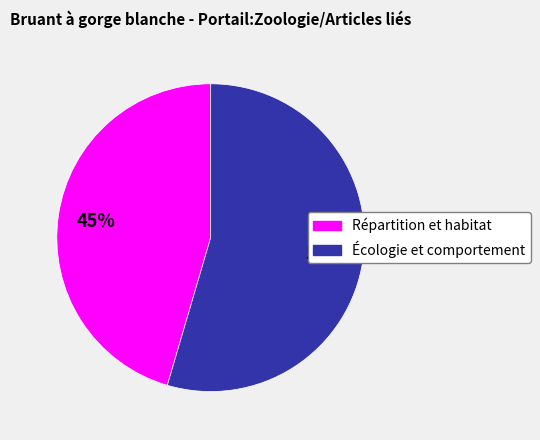

True or false: Écologie et comportement accounts for 47% of the total.

False